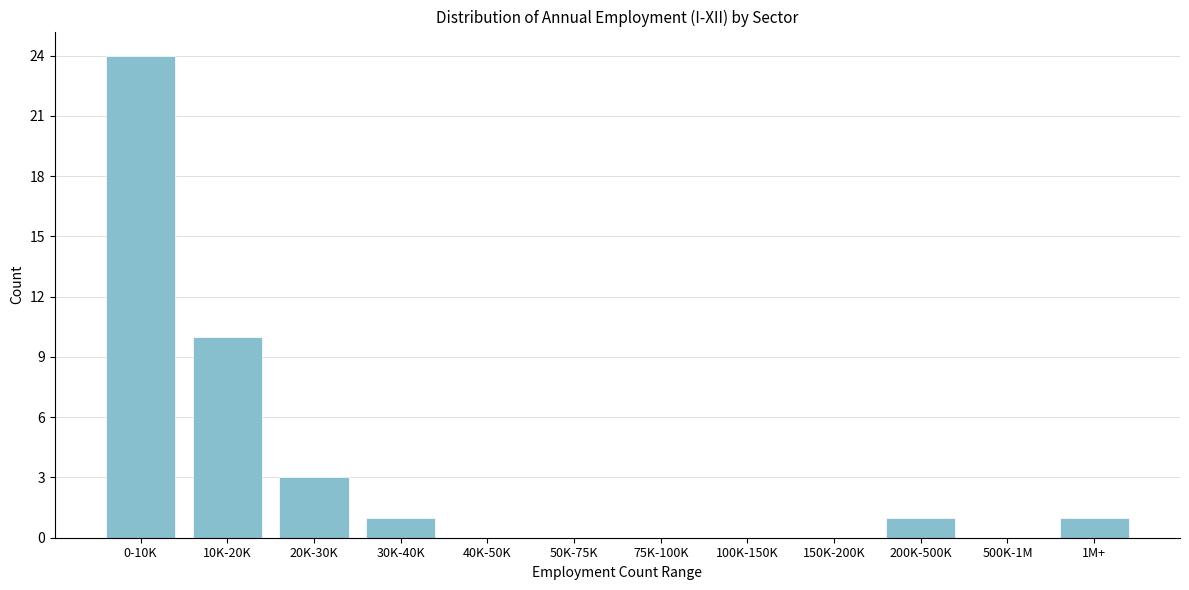

Reading left to right, extract all data points from this chart.

0-10K=24	10K-20K=10	20K-30K=3	30K-40K=1	40K-50K=0	50K-75K=0	75K-100K=0	100K-150K=0	150K-200K=0	200K-500K=1	500K-1M=0	1M+=1